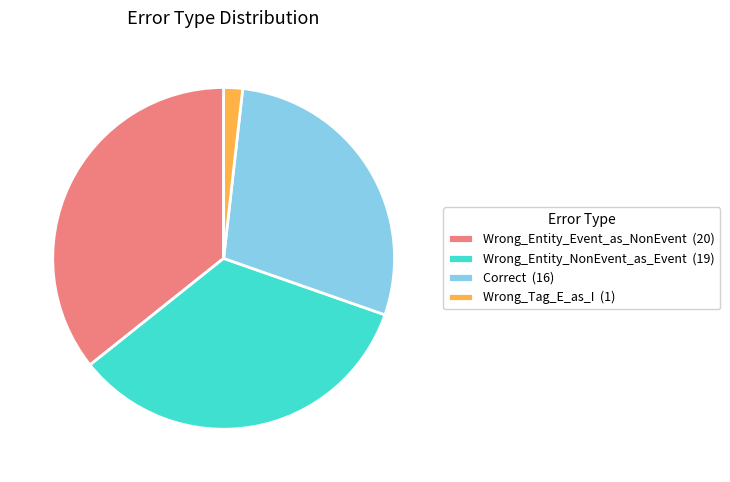

How many segments does this pie chart have?

4